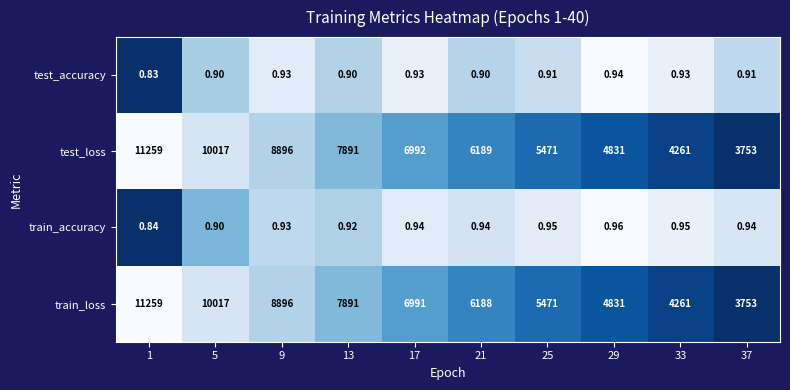

Between 5 and 17, which series saw the biggest shift?

train_loss